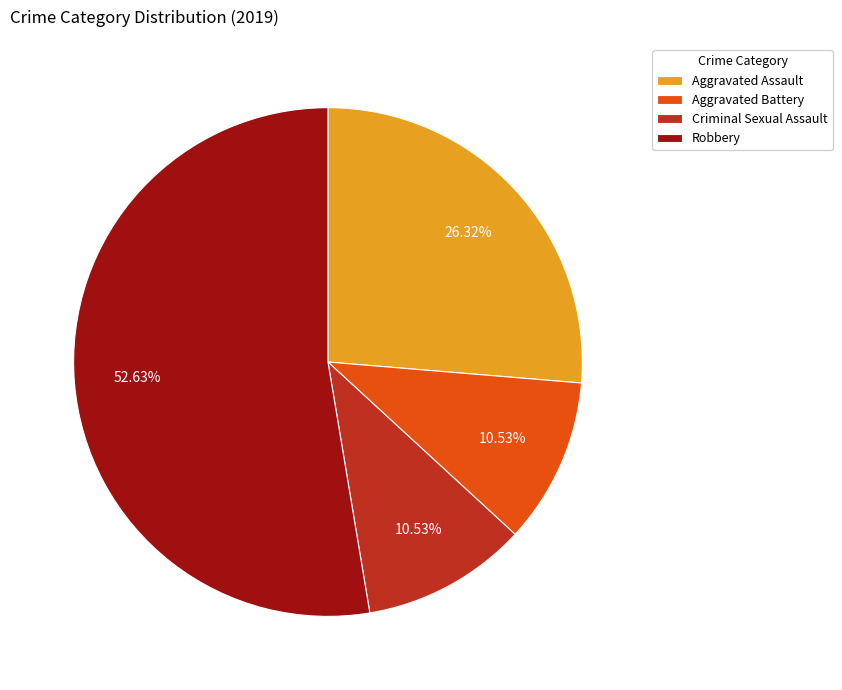

Is there any slice that represents more than half of the pie?

Yes